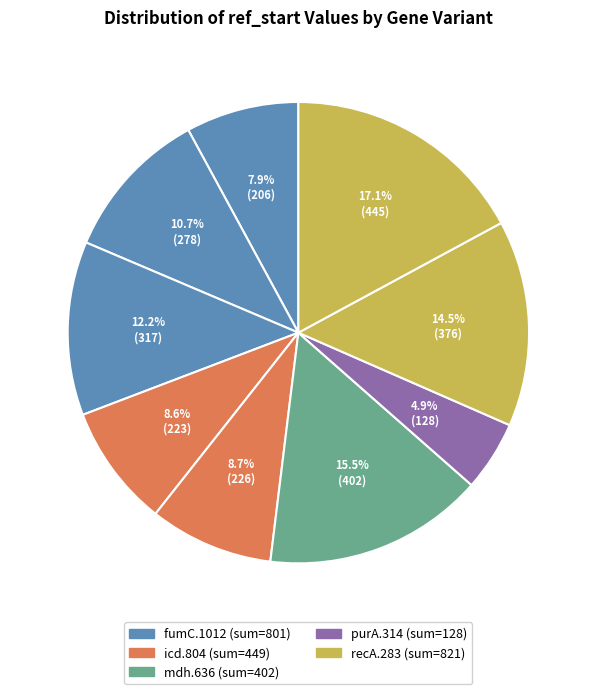

How many segments does this pie chart have?

9